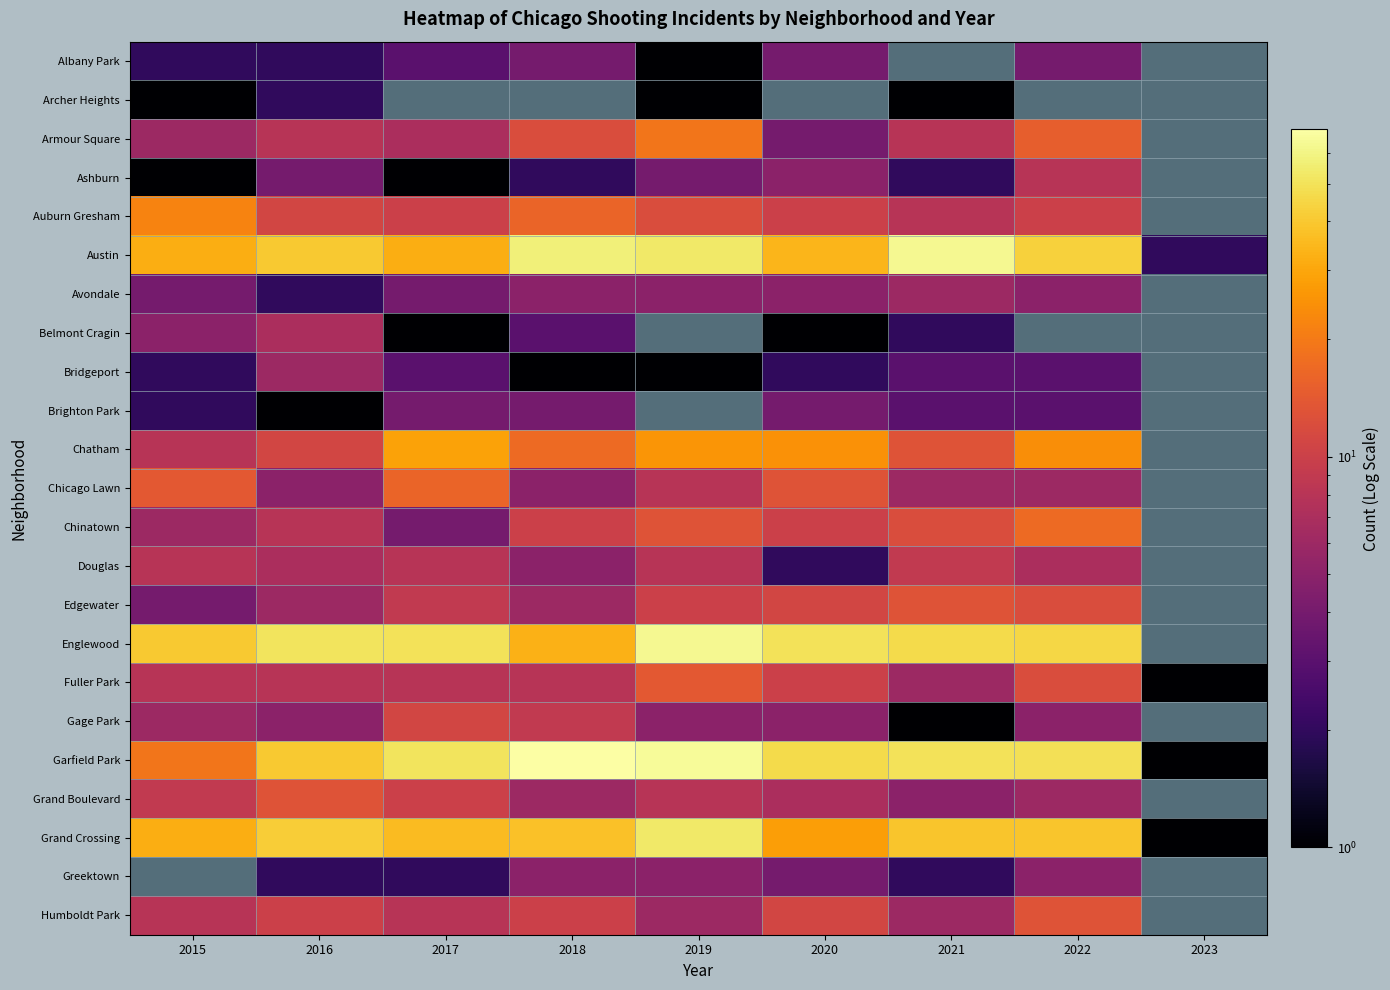

List the labels in order of Gage Park value, smallest first.

2021, 2016, 2019, 2020, 2022, 2015, 2018, 2017, 2023